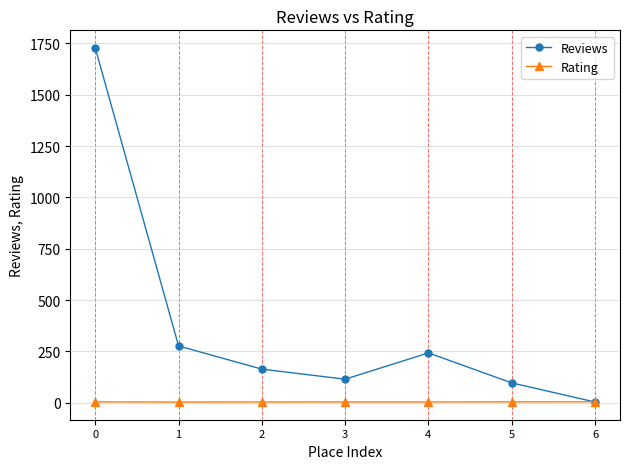

How many lines are shown in the chart?

2